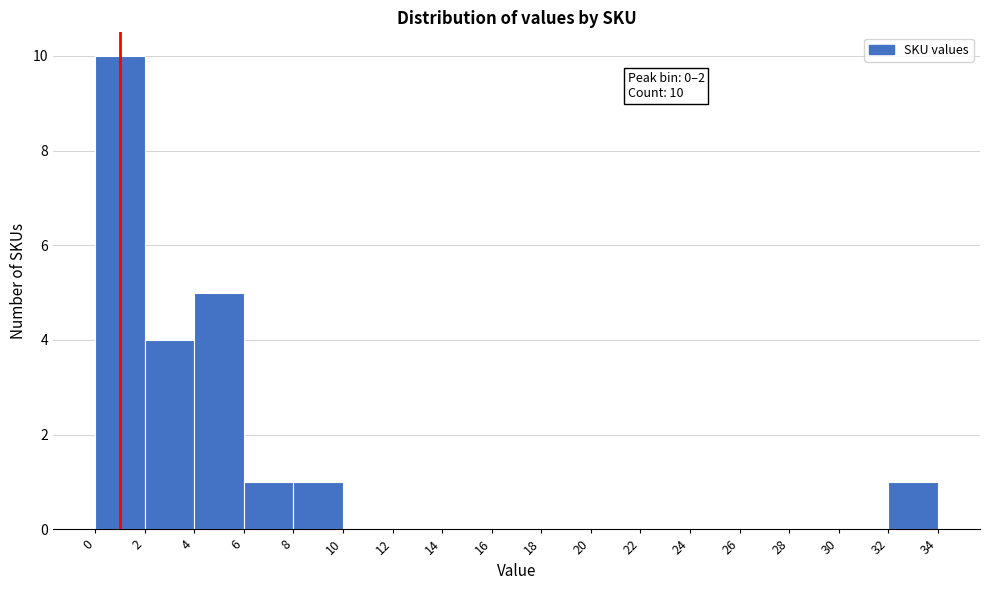

Which range on the x-axis has the tallest bar?

0 to 2